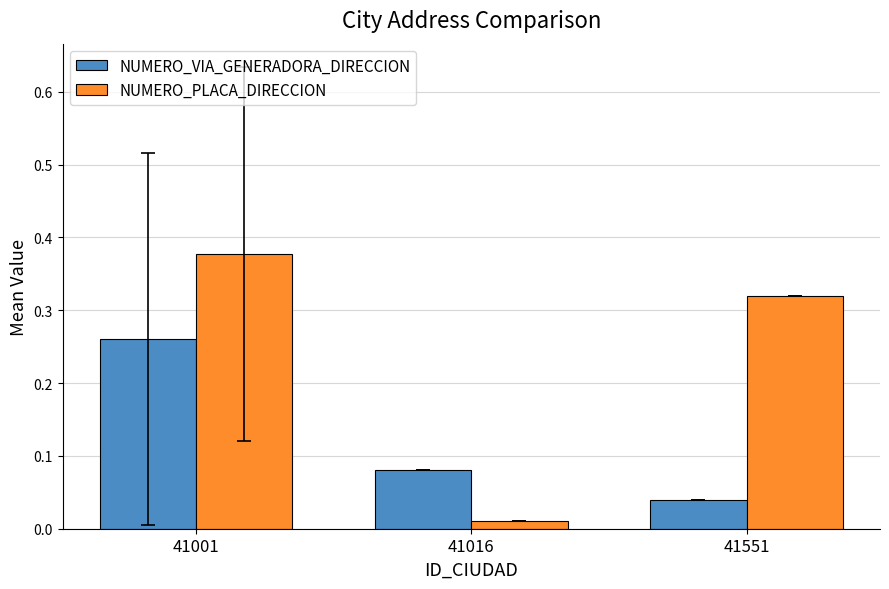

At which label does NUMERO_PLACA_DIRECCION reach its peak?

41001